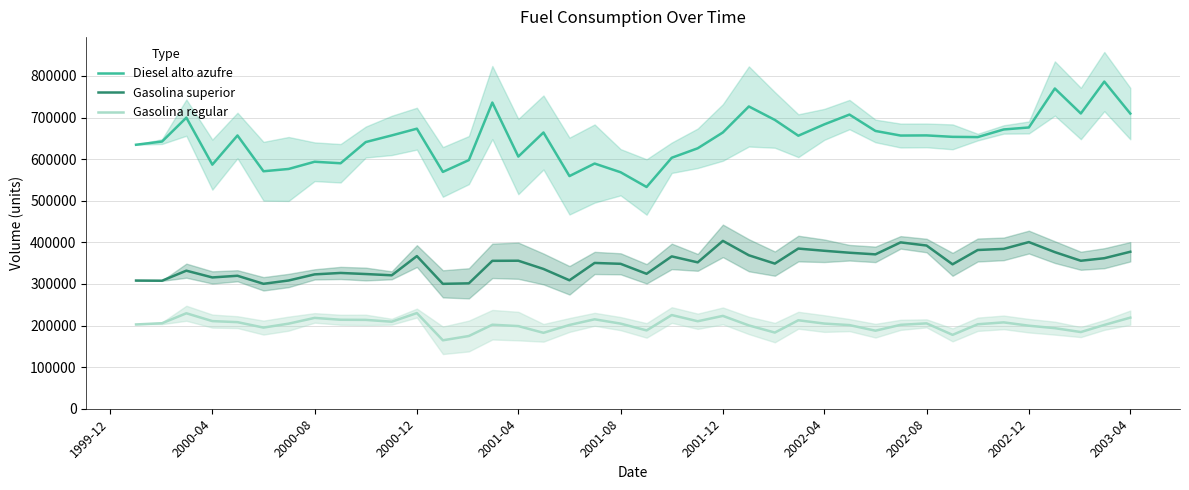

What are all the series names shown in the legend?

Diesel alto azufre, Gasolina superior, Gasolina regular